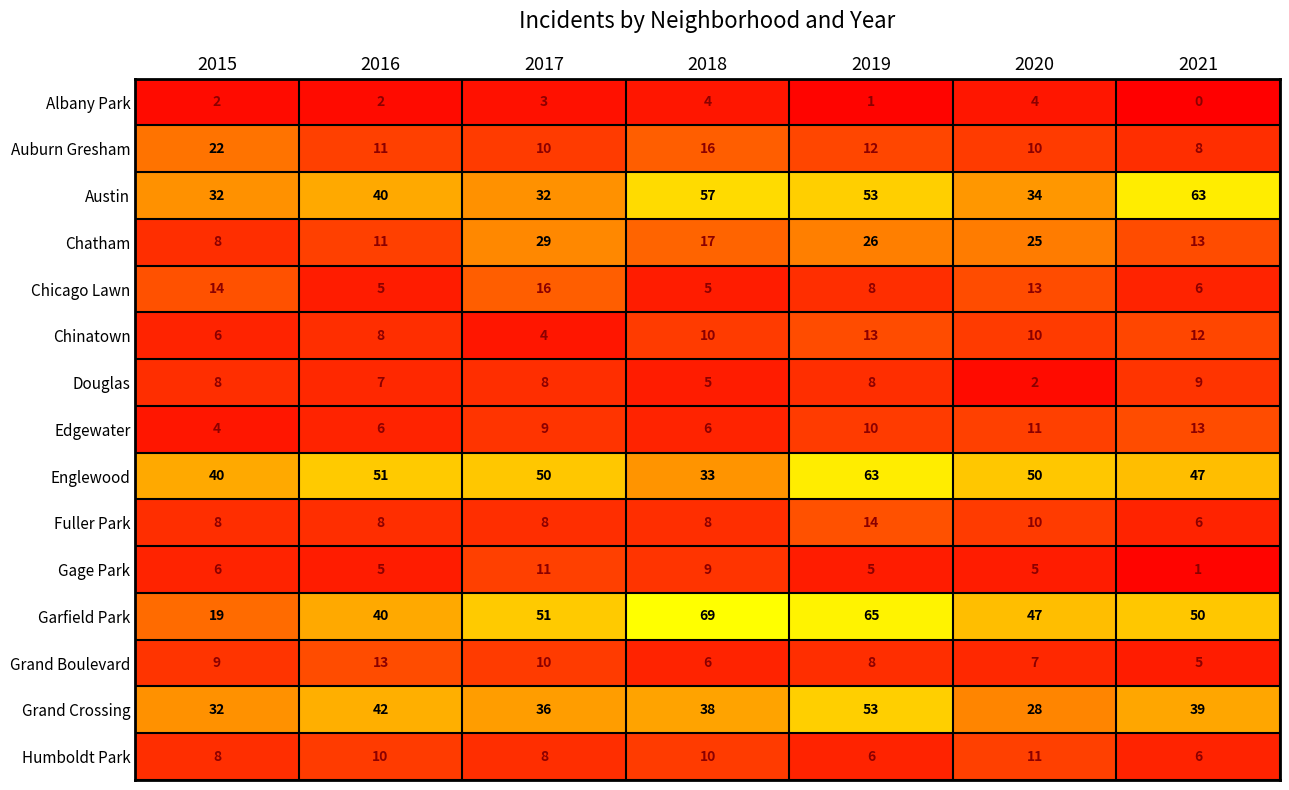

What is the difference between the highest and lowest values at 2017?

48